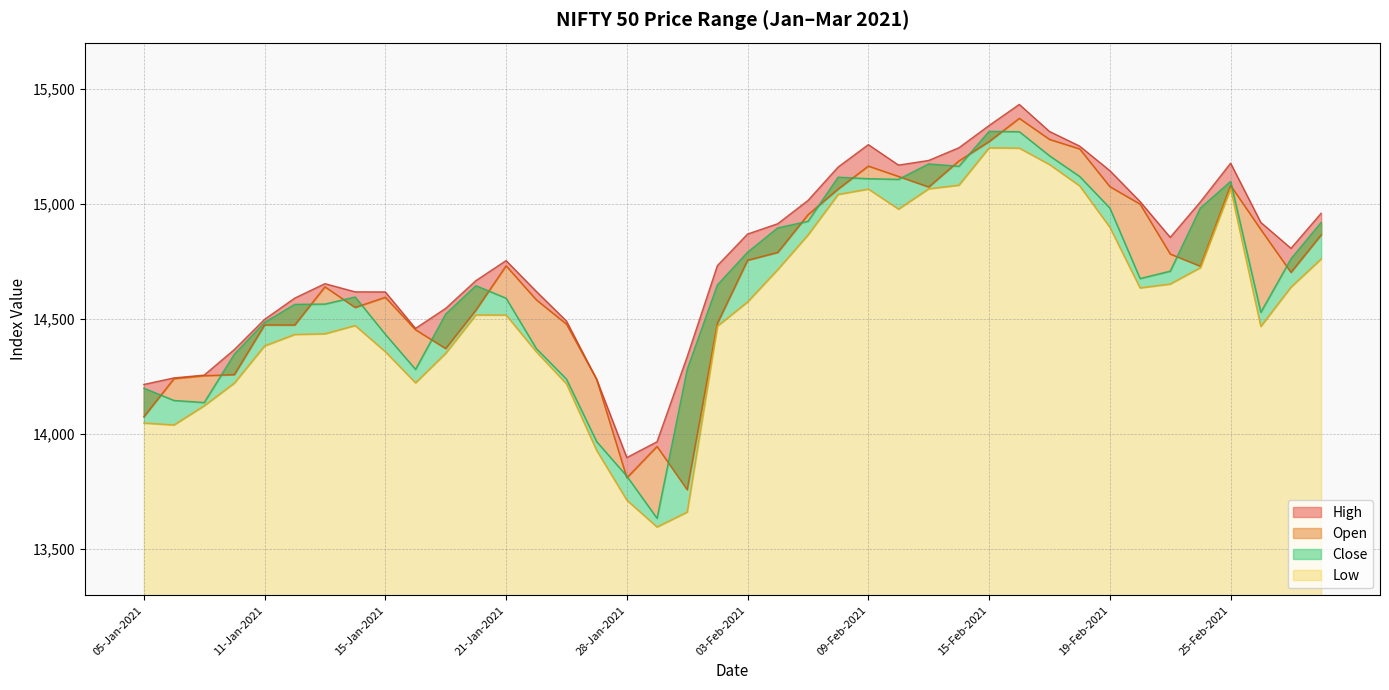

Is it true that Open equals 22197.3 at 23-Feb-2021?

False